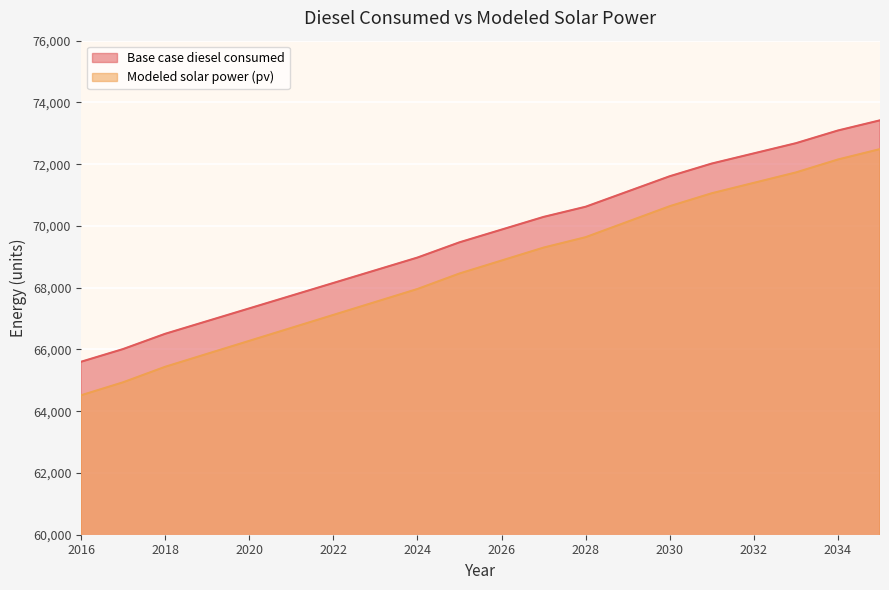

At which label does Modeled solar power (pv) reach its peak?

2035